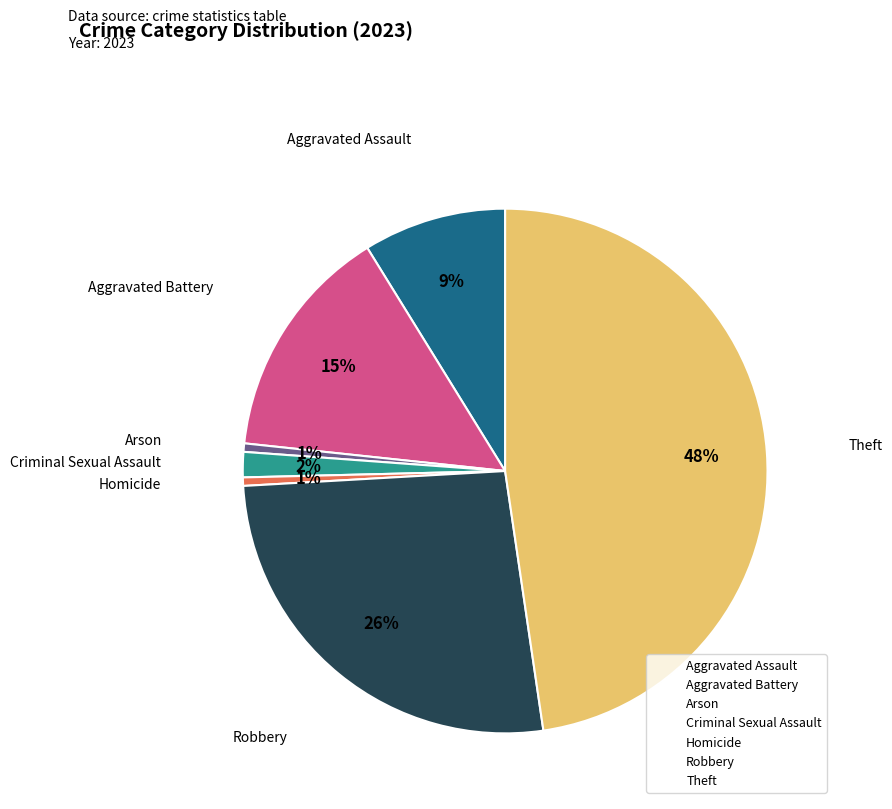

Combined, do Aggravated Battery and Arson account for over 50%?

No